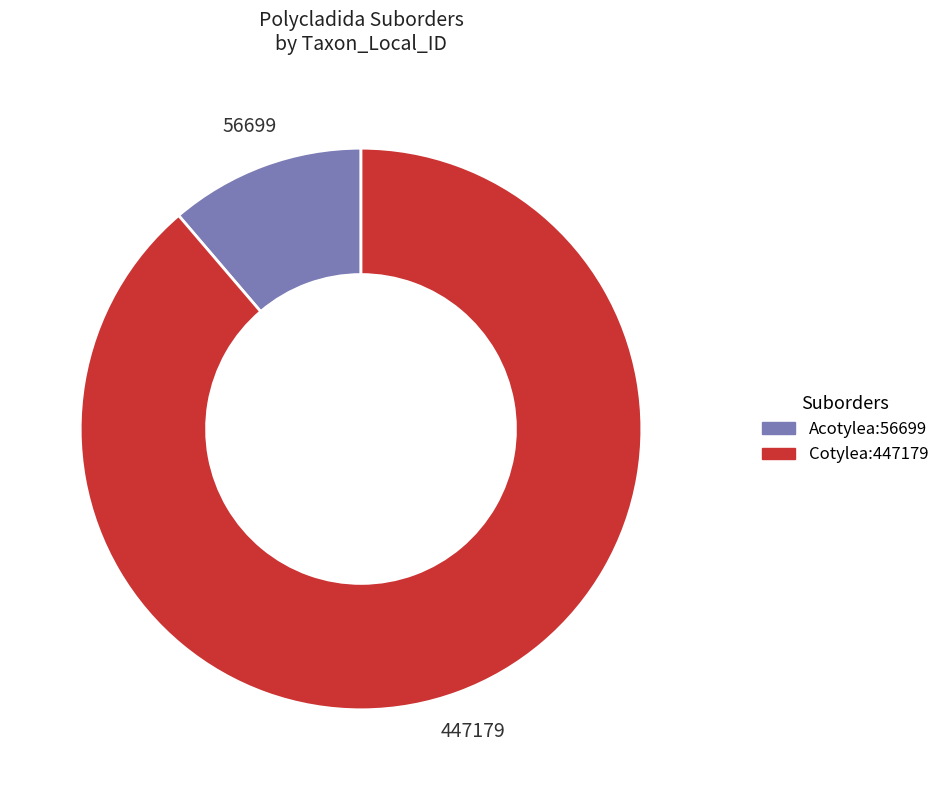

What is the ratio of the value at Cotylea to the value at Acotylea?

7.9